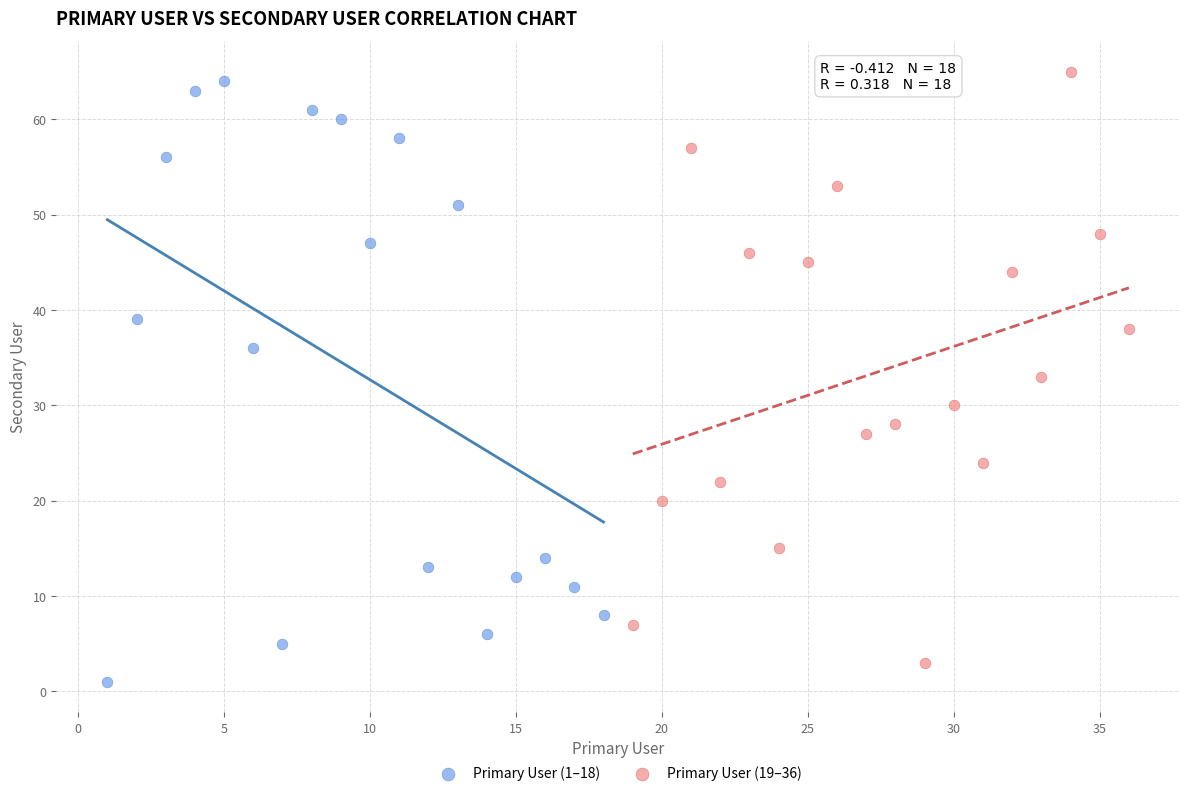

Which series has the widest spread of Y values?

Primary User (1–18)